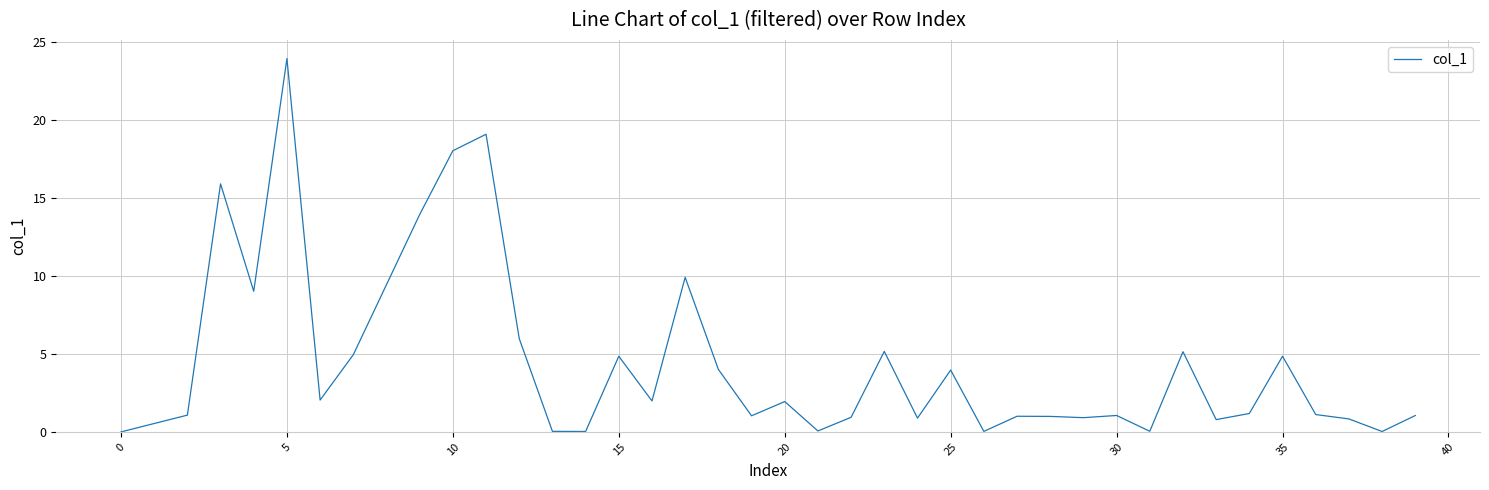

What is the greatest value displayed?

23.9